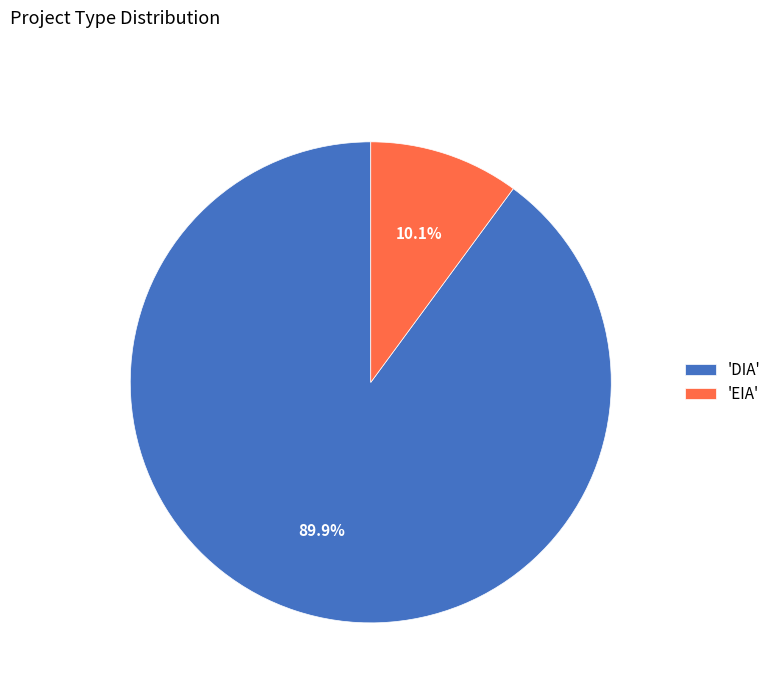

Do 'DIA' and 'EIA' together represent more than half of the pie?

Yes